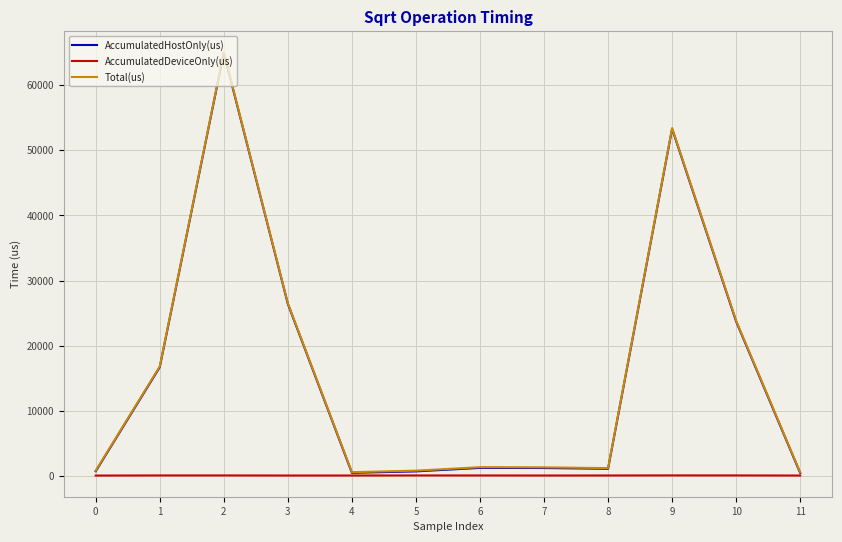

What is the spread (max minus min) of values at 9?

53268.8